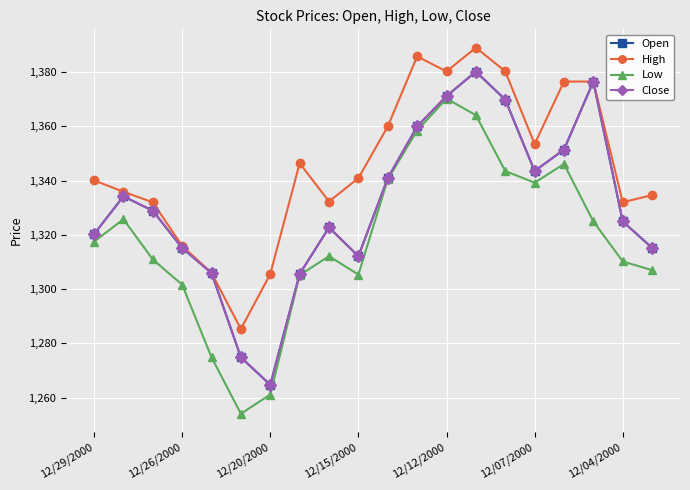

What are all the series names shown in the legend?

Open, High, Low, Close